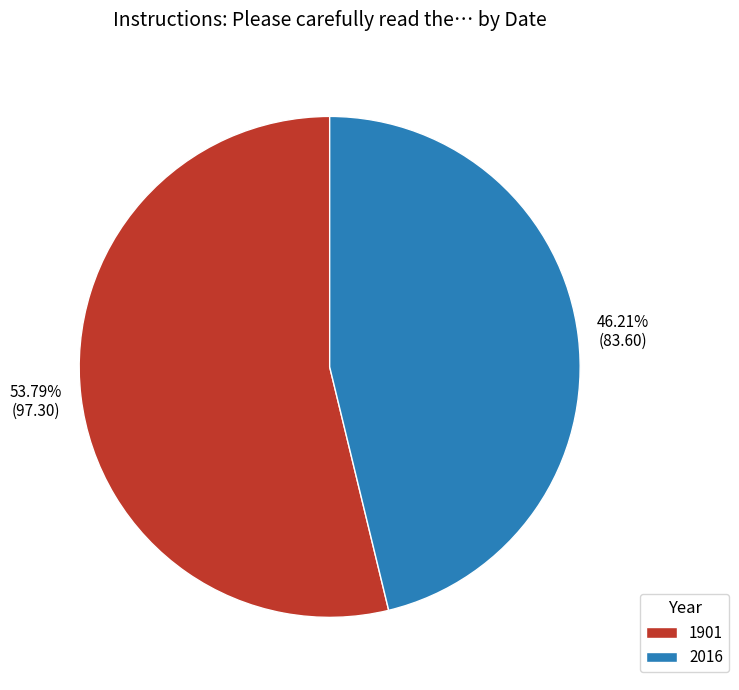

Which slice is the largest?

1901